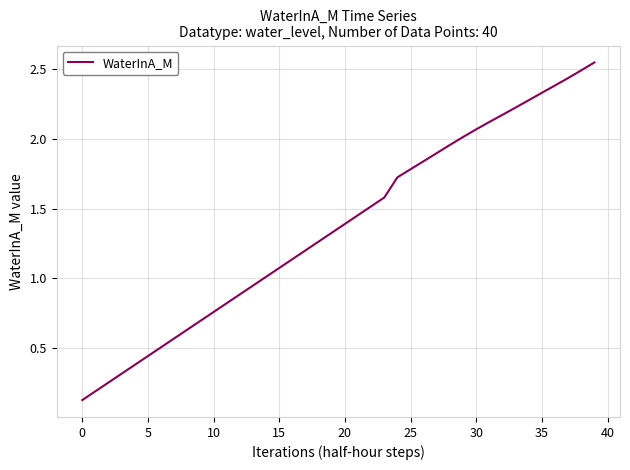

Does the chart have visible grid lines?

Yes